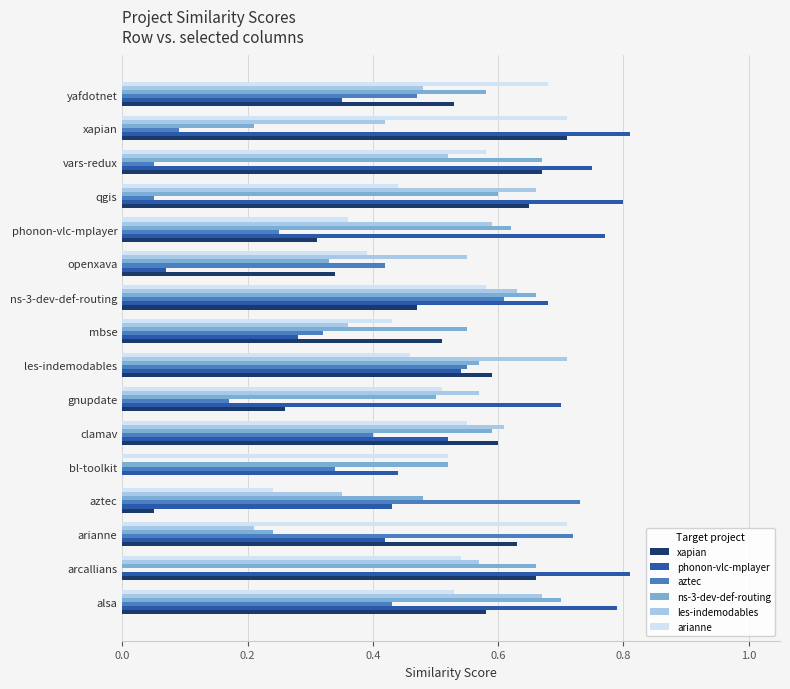

Is it true that les-indemodables equals 0.4 at phonon-vlc-mplayer?

False